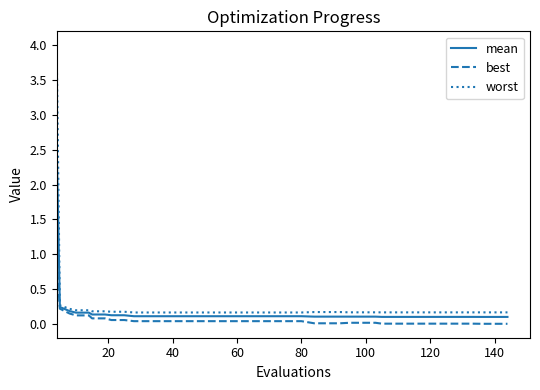

What is the greatest value displayed?

4.0